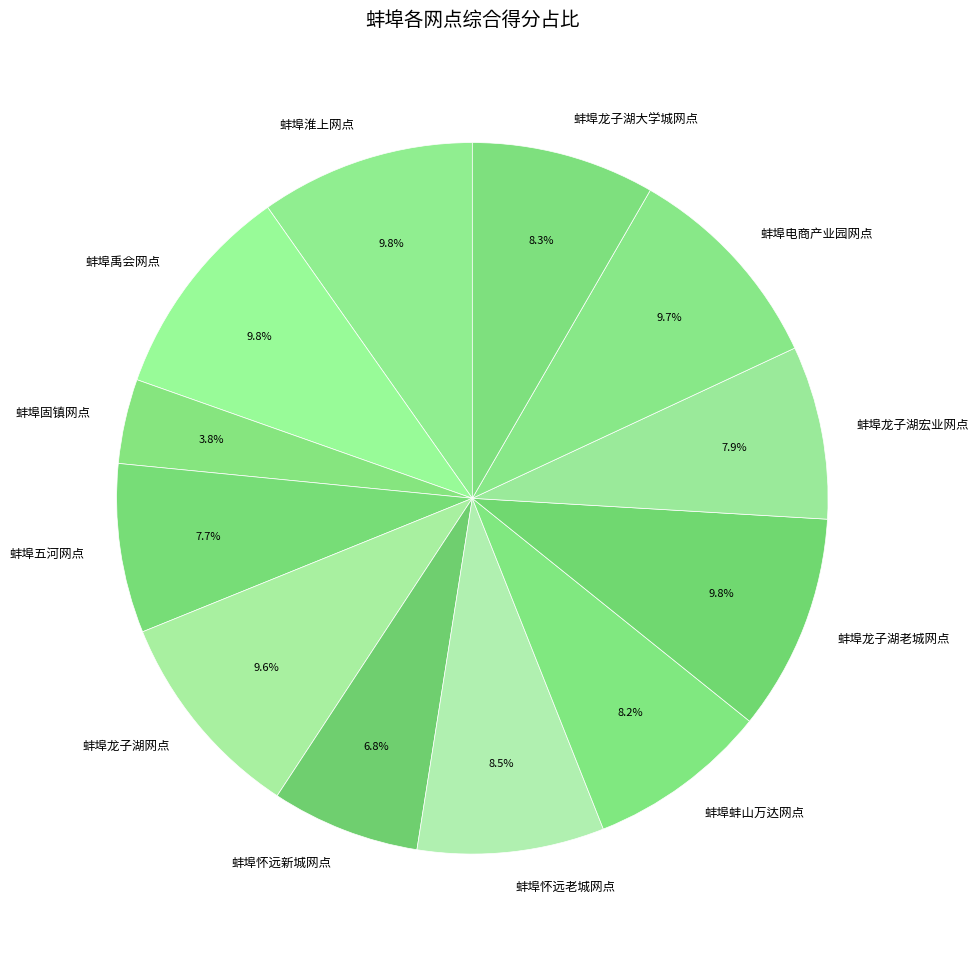

Between 蚌埠固镇网点 and 蚌埠怀远老城网点, which is larger?

蚌埠怀远老城网点